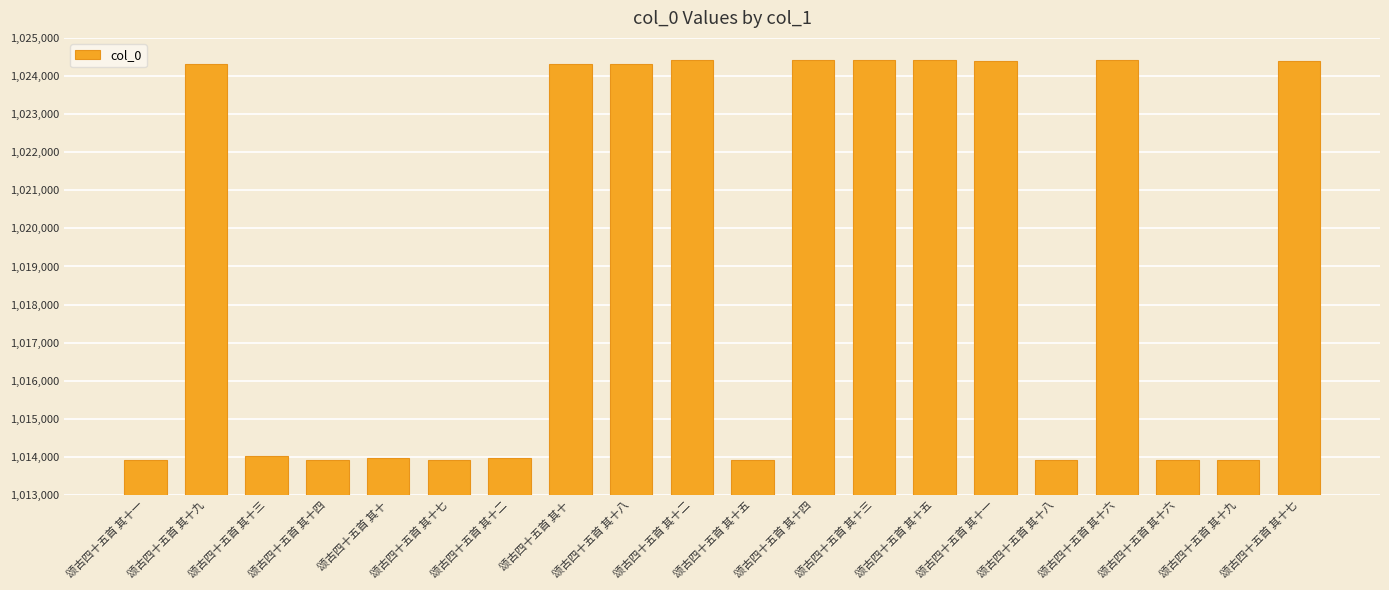

Rank the categories by value from lowest to highest.

颂古四十五首 其十九, 颂古四十五首 其十八, 颂古四十五首 其十七, 颂古四十五首 其十六, 颂古四十五首 其十五, 颂古四十五首 其十四, 颂古四十五首 其十一, 颂古四十五首 其十二, 颂古四十五首 其十, 颂古四十五首 其十三, 颂古四十五首 其十, 颂古四十五首 其十九, 颂古四十五首 其十八, 颂古四十五首 其十七, 颂古四十五首 其十一, 颂古四十五首 其十二, 颂古四十五首 其十六, 颂古四十五首 其十五, 颂古四十五首 其十四, 颂古四十五首 其十三